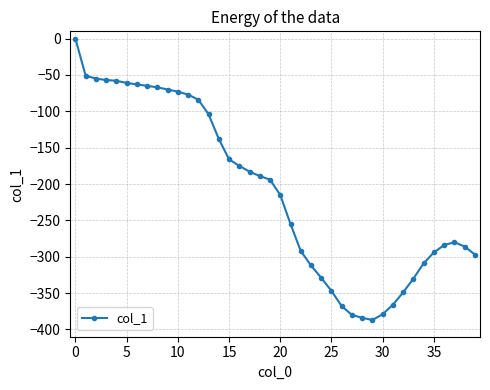

What is the minimum value shown in the chart?

-387